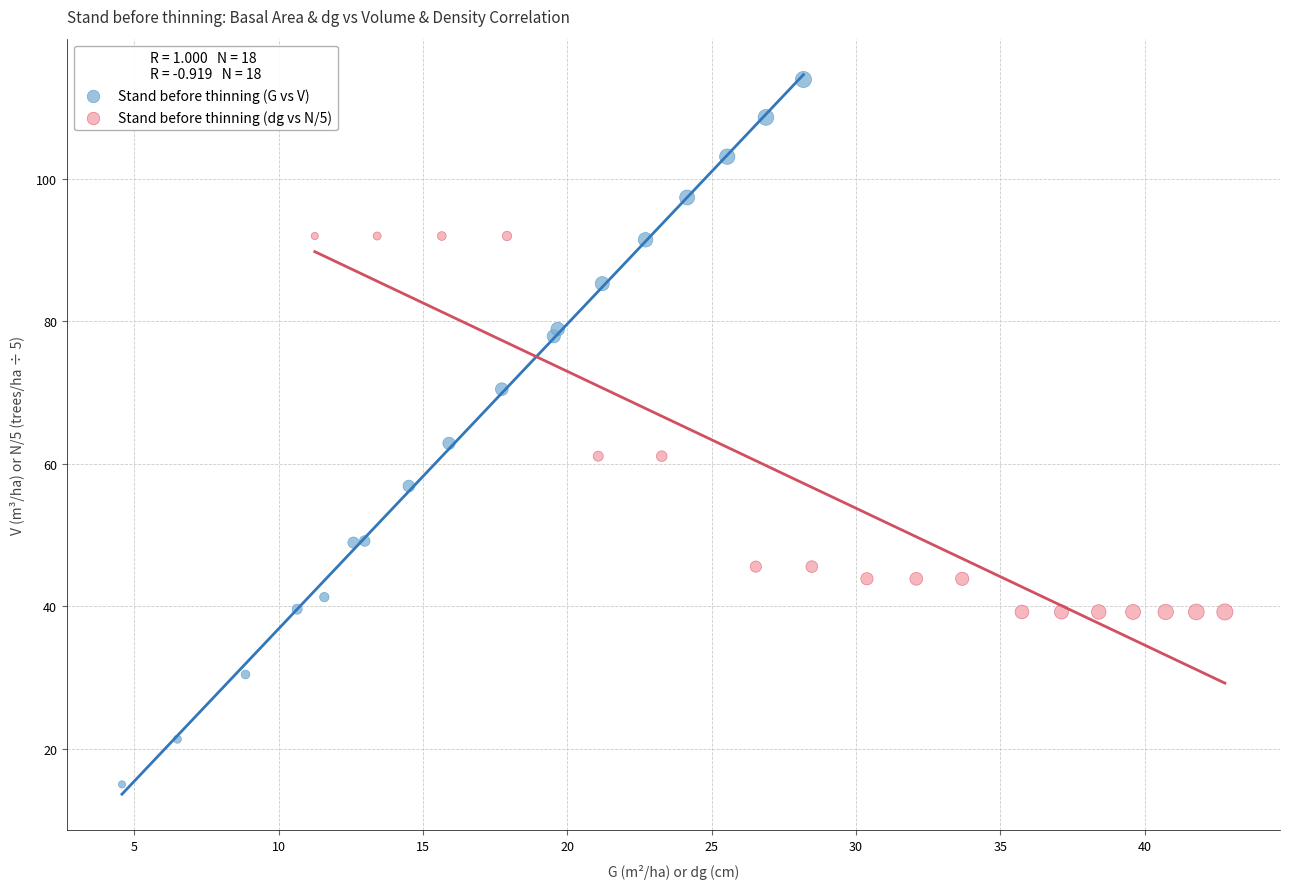

Which series contains the highest Y value?

Stand before thinning (G vs V)